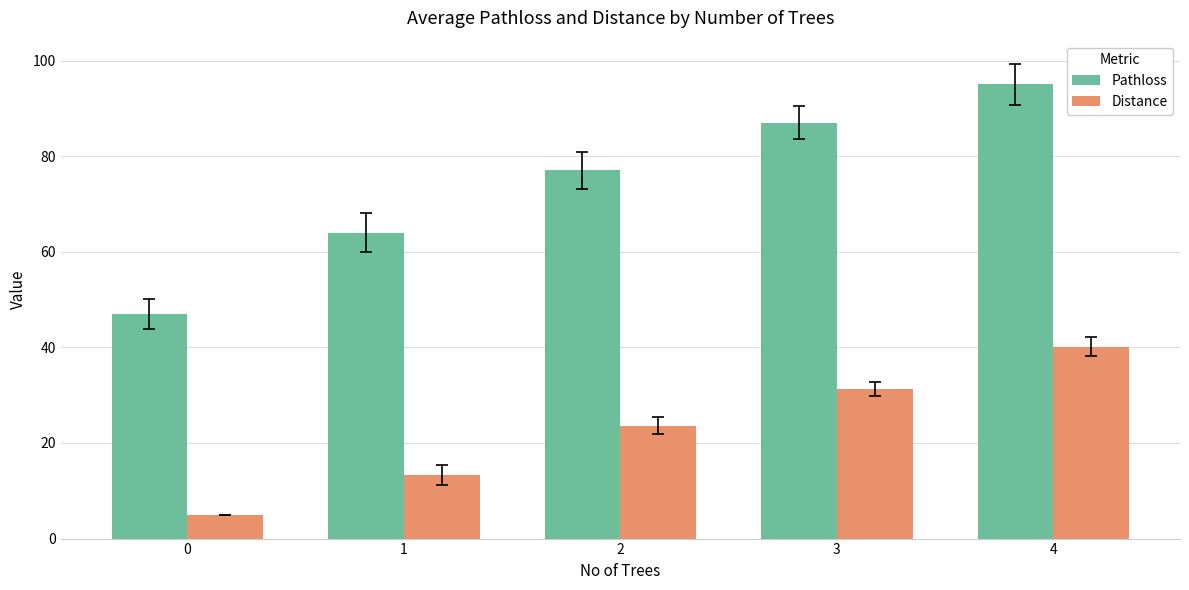

True or false: Pathloss has a value of 95.0 at 4.

True